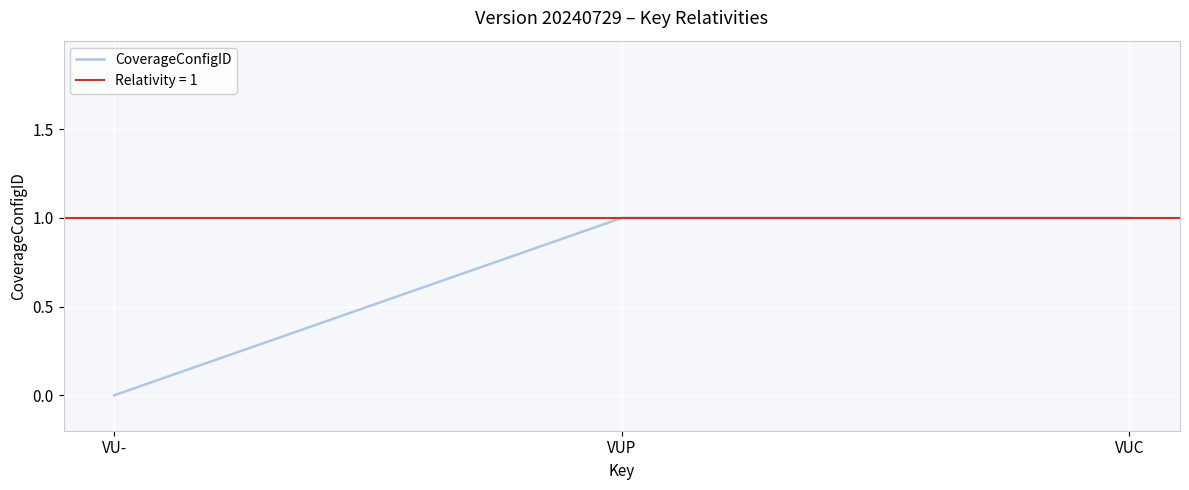

What is the sum of all values?

2